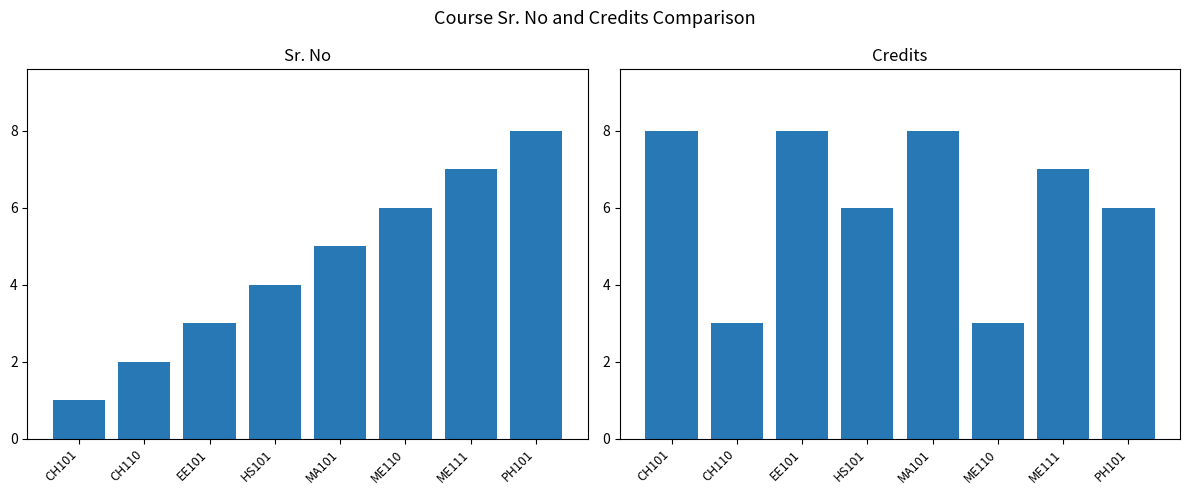

Is it true that Credits equals 4 at ME110?

False